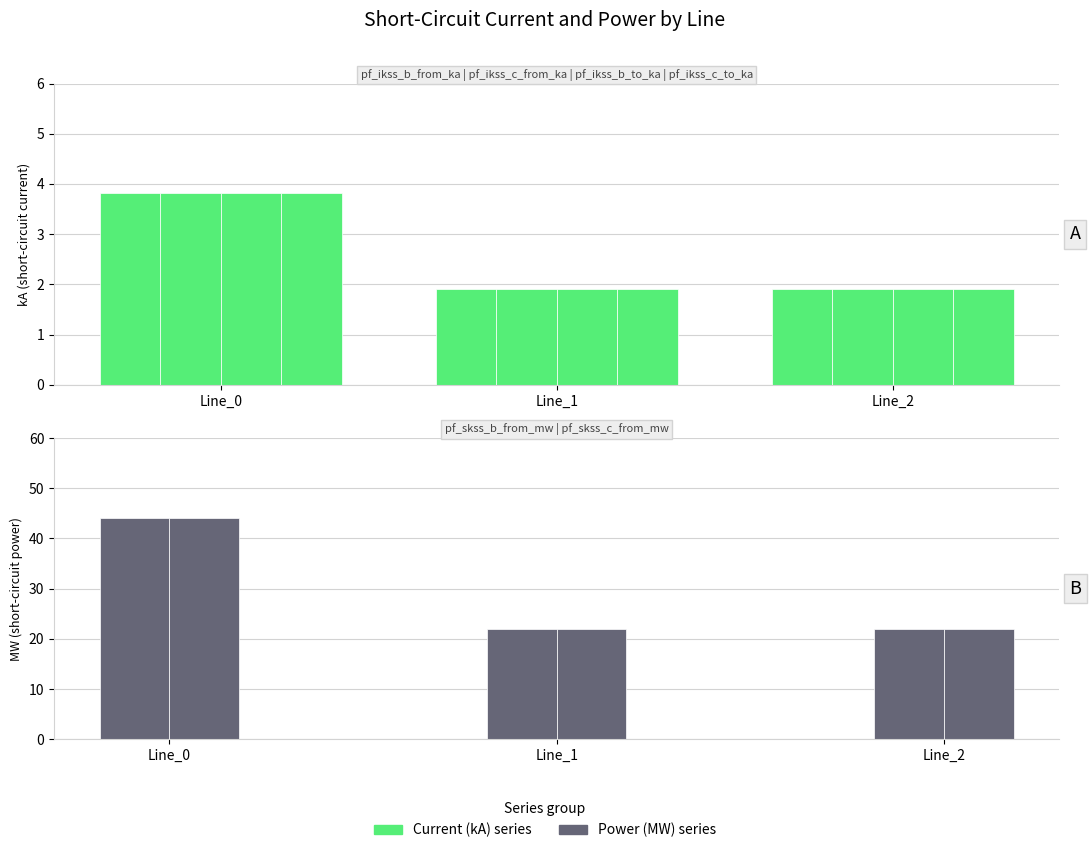

Which series has the largest total across all categories?

pf_skss_c_from_mw